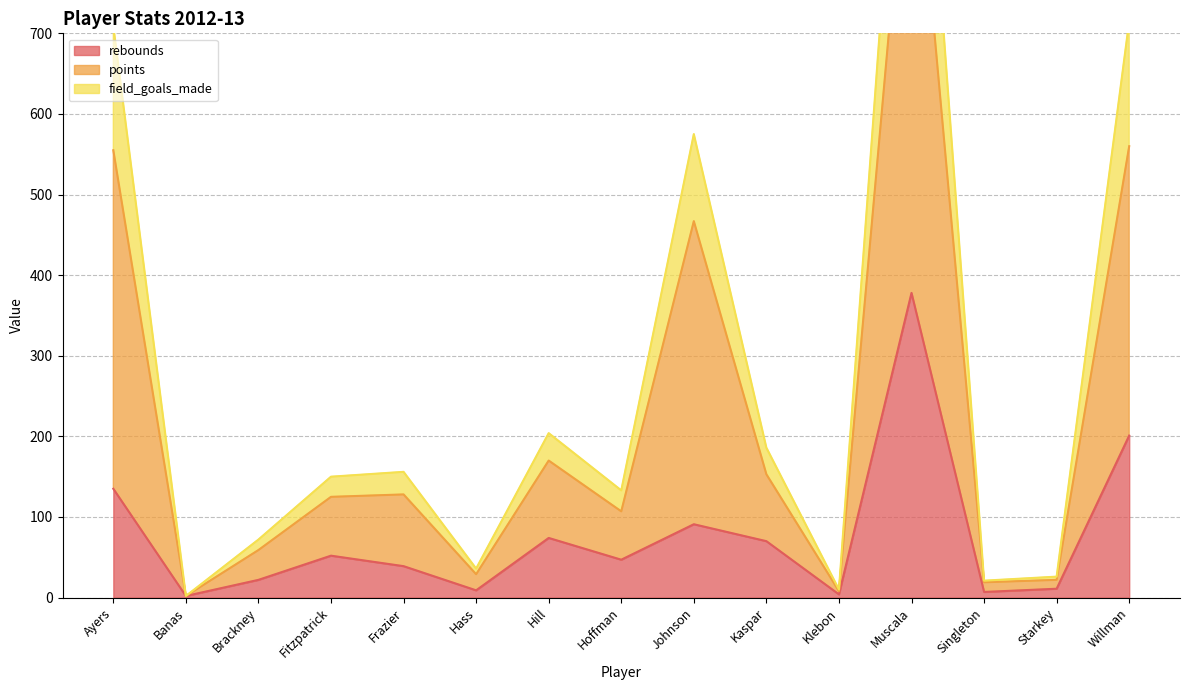

The value of field_goals_made at Klebon is 2. True or false?

False